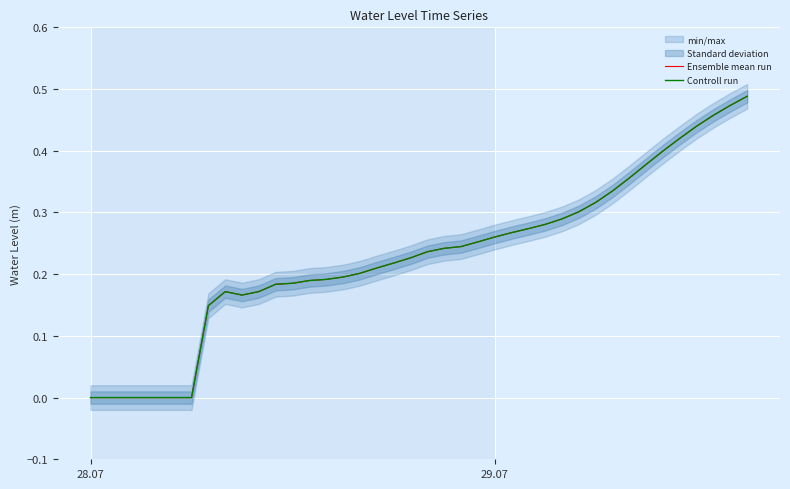

True or false: Controll run and Ensemble mean run intersect in this chart.

False